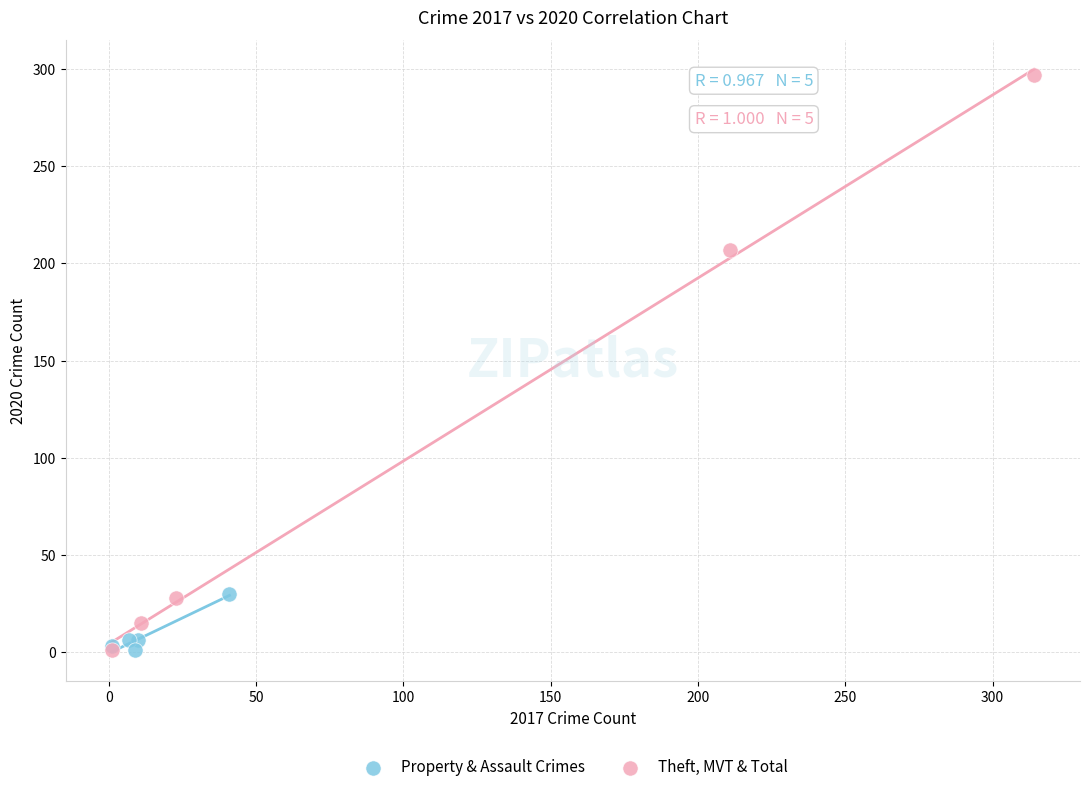

Which series has the widest spread of Y values?

Theft, MVT & Total